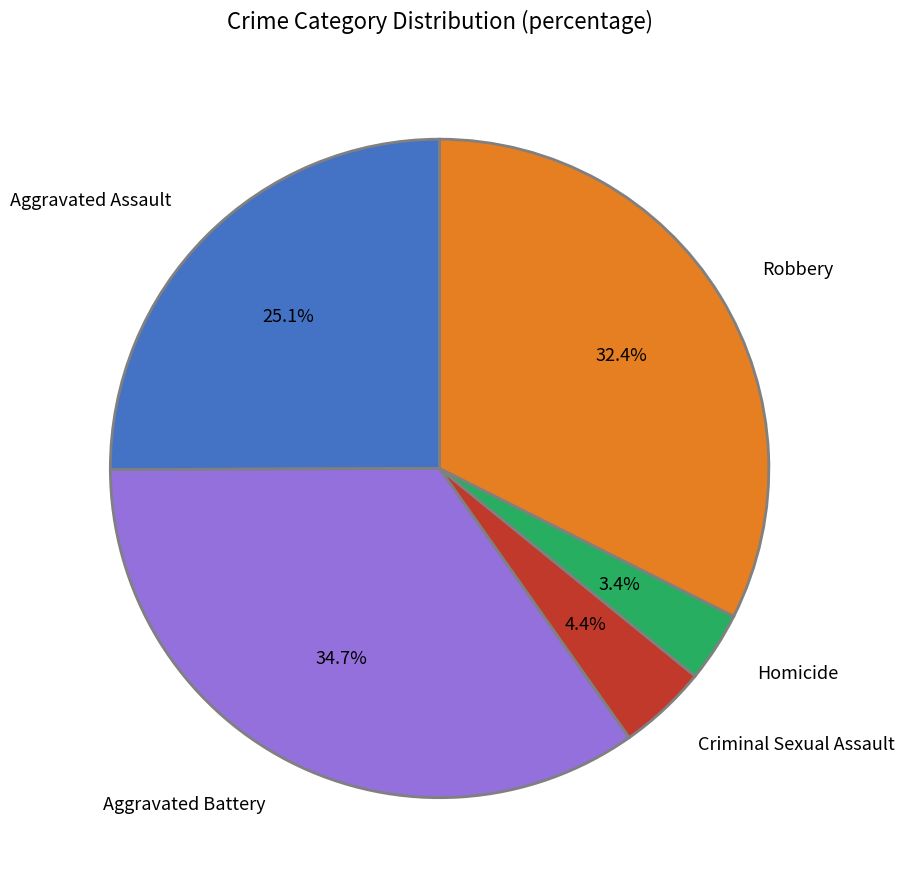

Do Homicide and Aggravated Battery together represent more than half of the pie?

No